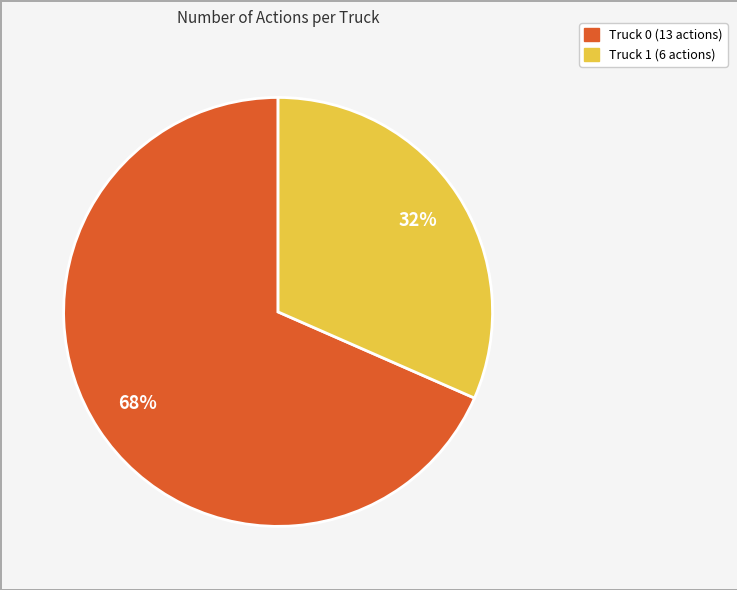

Rank the categories by value from highest to lowest.

Truck 0, Truck 1